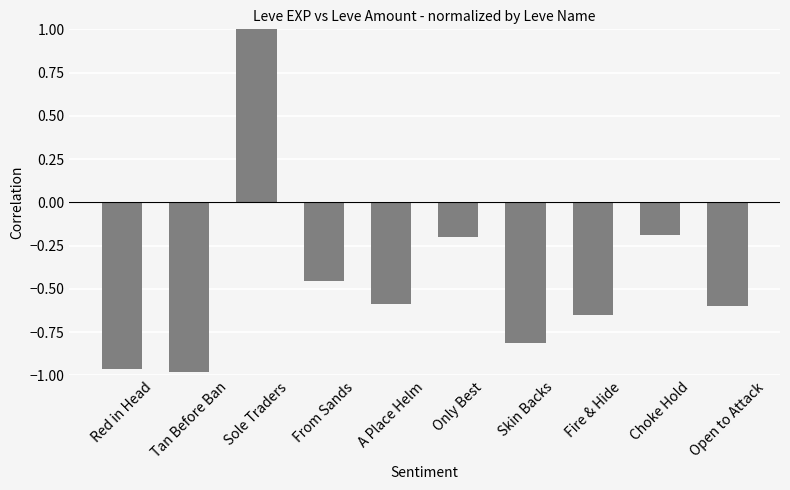

What is the average value?

-0.4